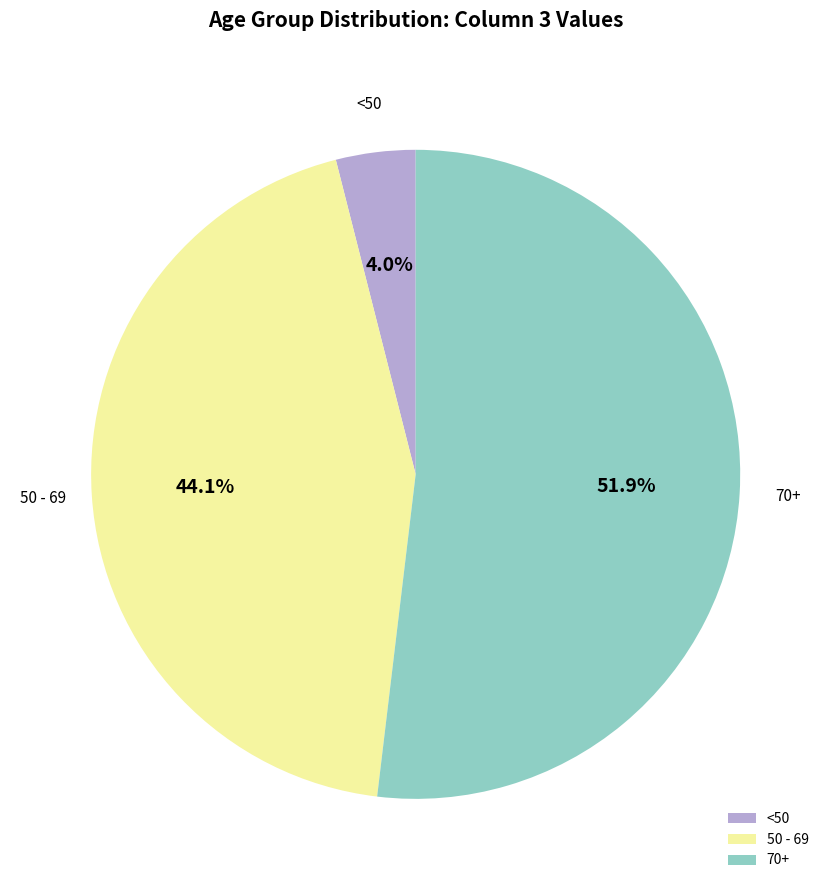

Between 70+ and 50 - 69, which is larger?

70+